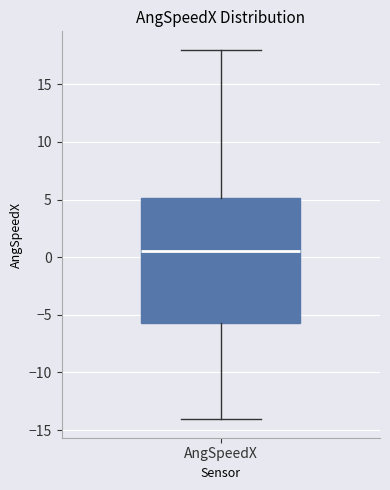

Read this box plot against the y-axis: the position of the median line, the range covered by the box, and the ends of both whiskers. The values are not printed on the chart, so give them approximately, as read against the axis.

median 0.5, box -5.5 to 5.0, whiskers -14.0 to 18.0